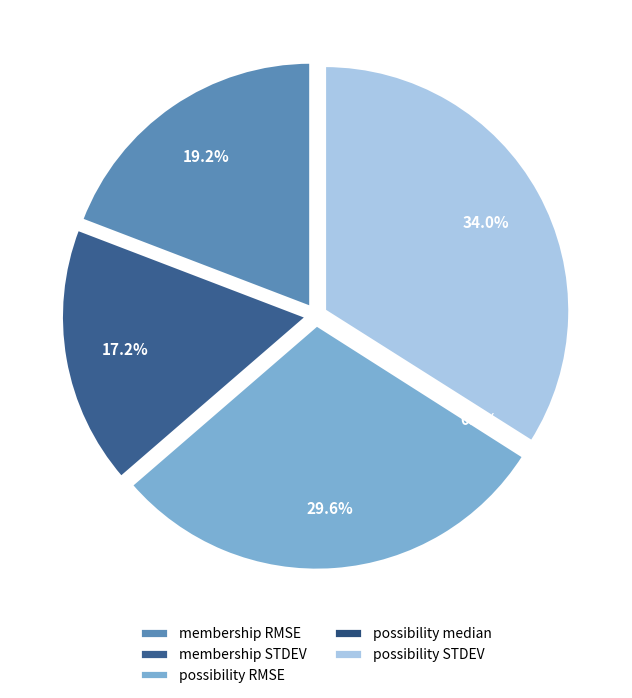

The possibility STDEV slice represents 34% of the pie. True or false?

True